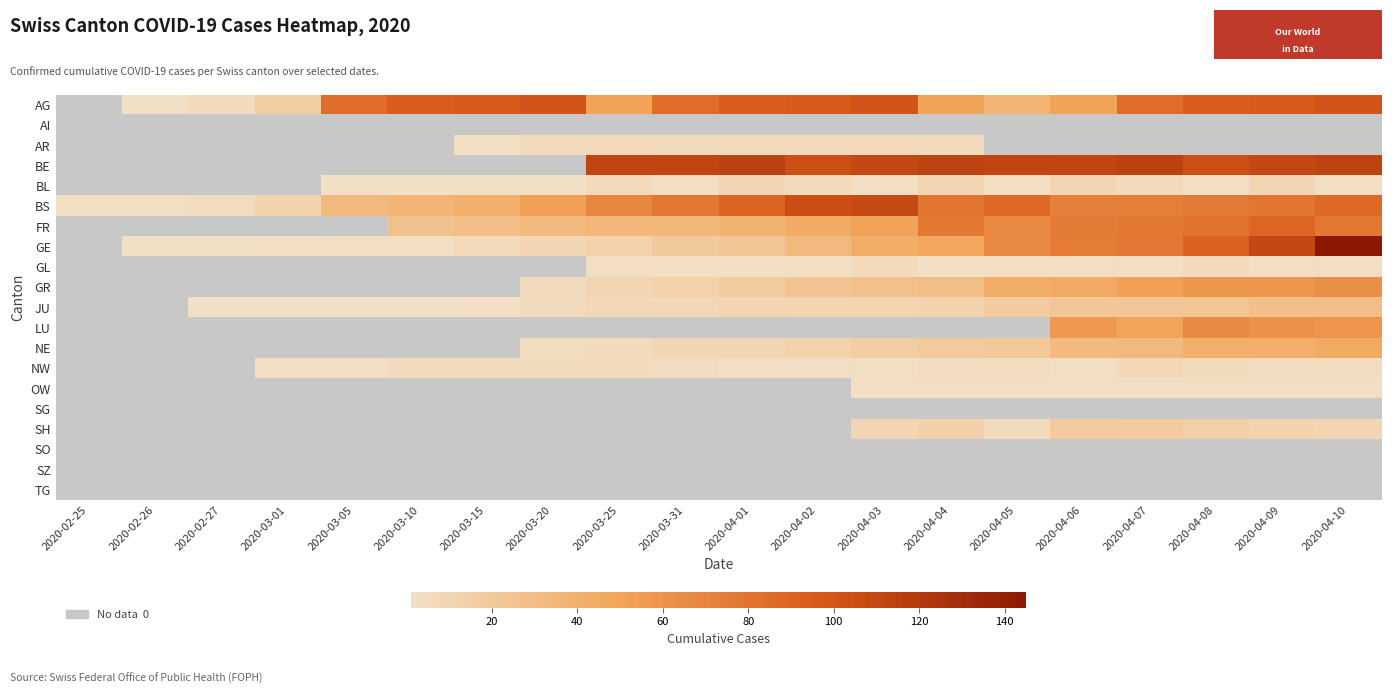

Which category has the lowest value across all series?

2020-02-26